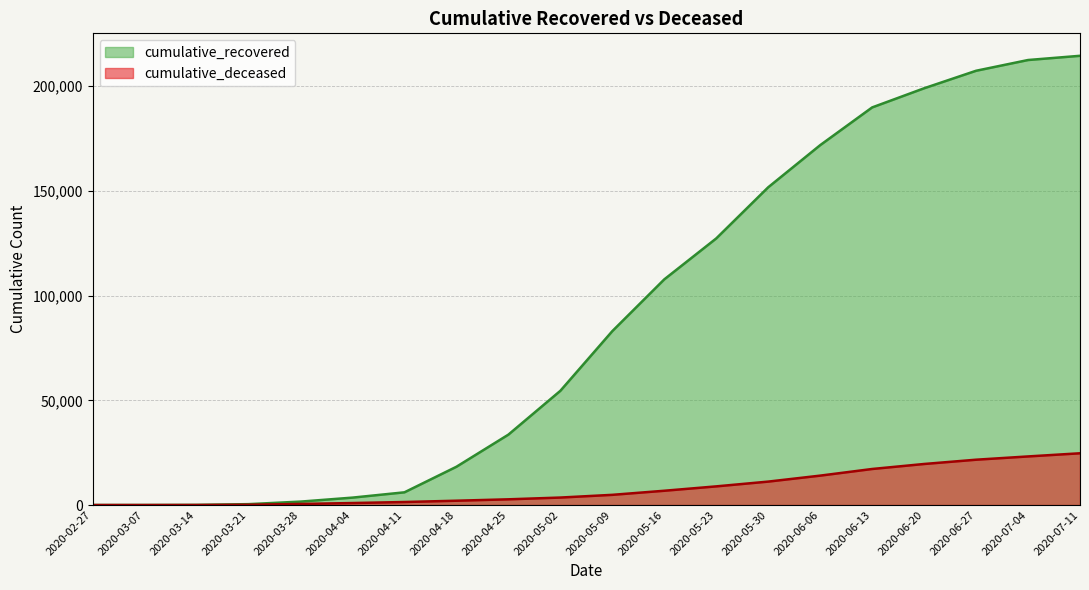

Where is cumulative_recovered nearest to the value 107276?

2020-05-16